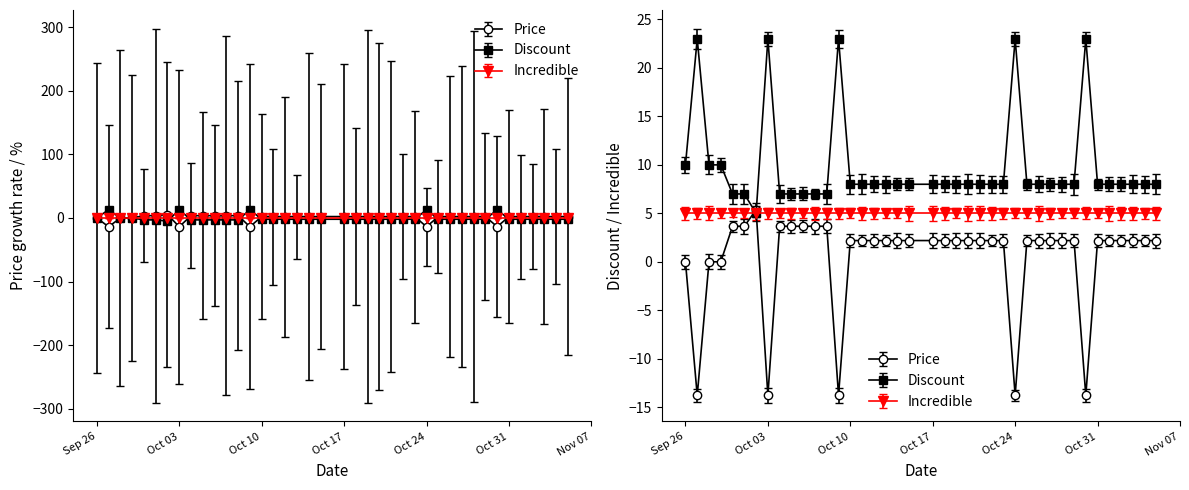

Does the chart display data point markers on the line(s)?

Yes